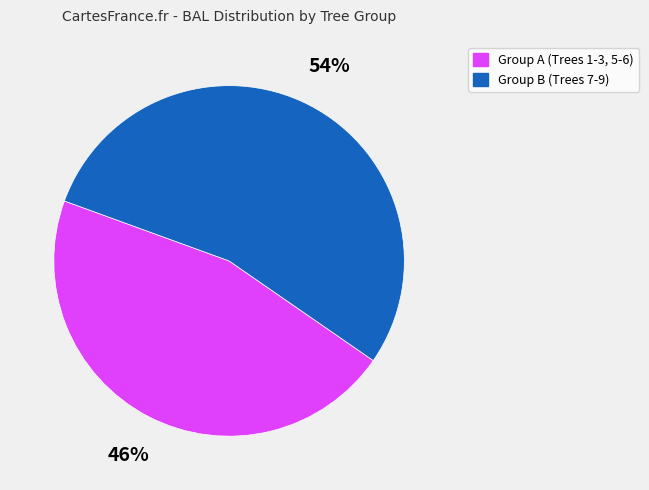

To the nearest percent, what is the difference between the largest and smallest slice percentages?

8%